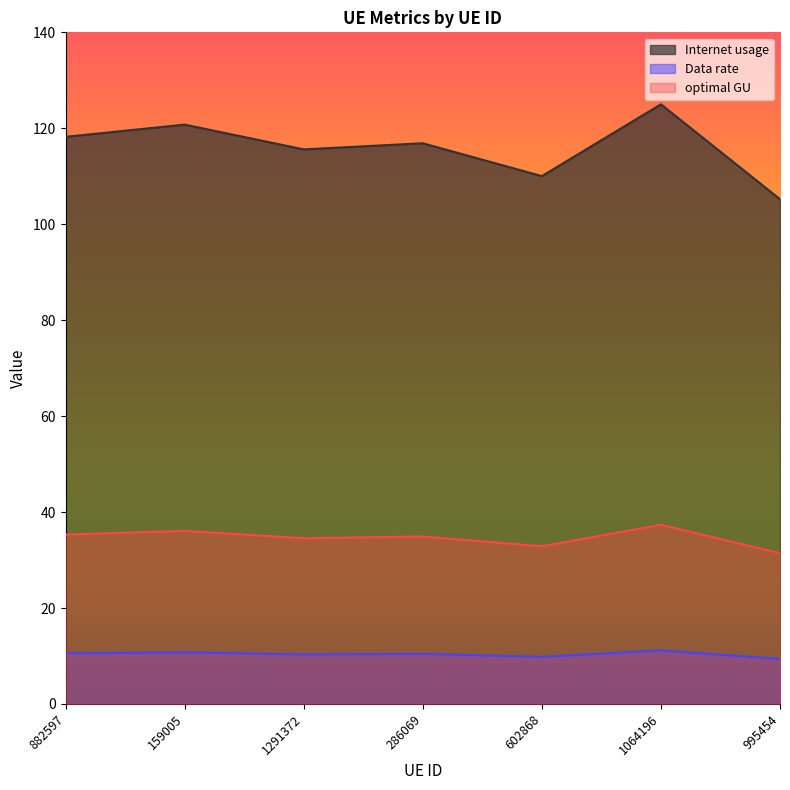

True or false: Data rate has more than 2 interior local peaks.

True